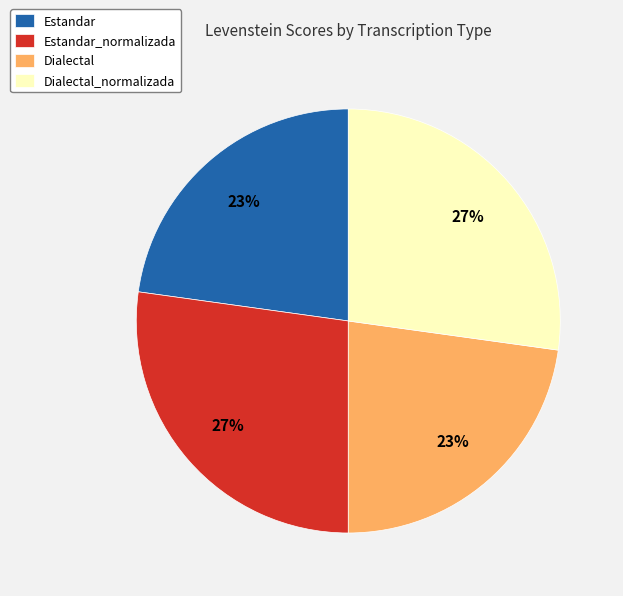

How many slices are in this pie chart?

4